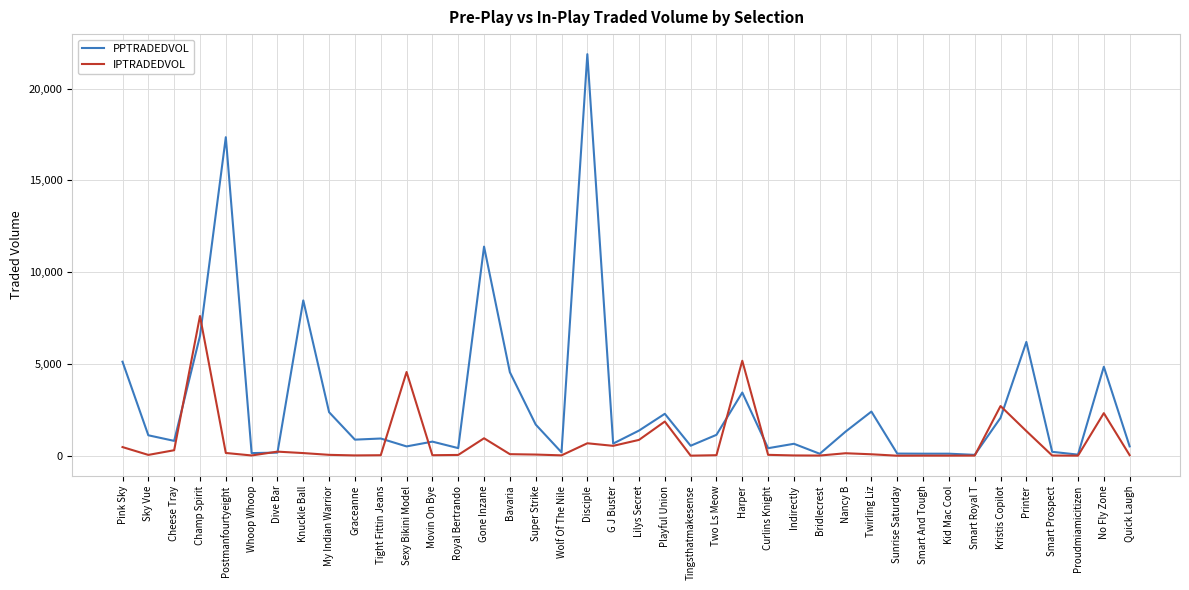

What position from the right is Super Strike?

24